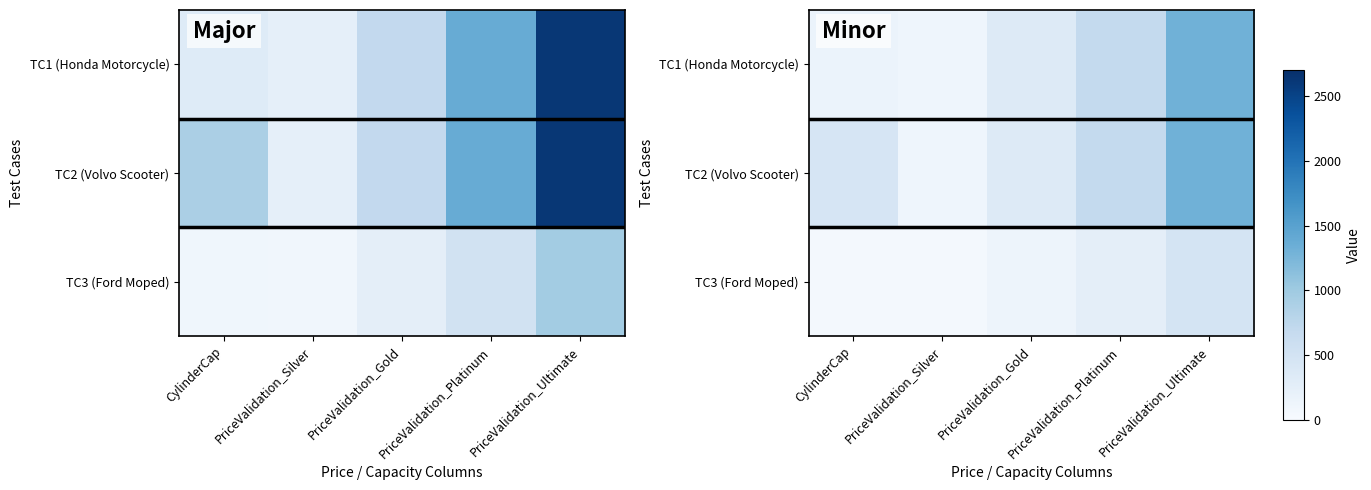

What is the difference between the highest and lowest values at CylinderCap?

400.0